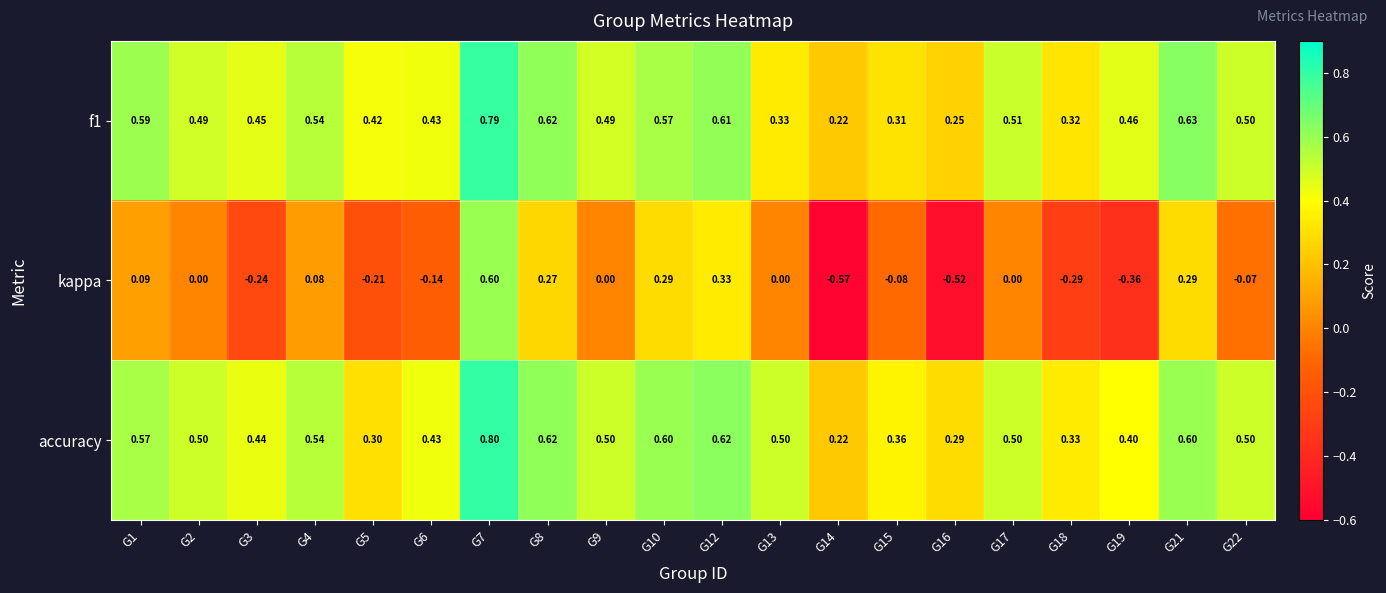

What is the difference between the highest and lowest values at G16?

0.8